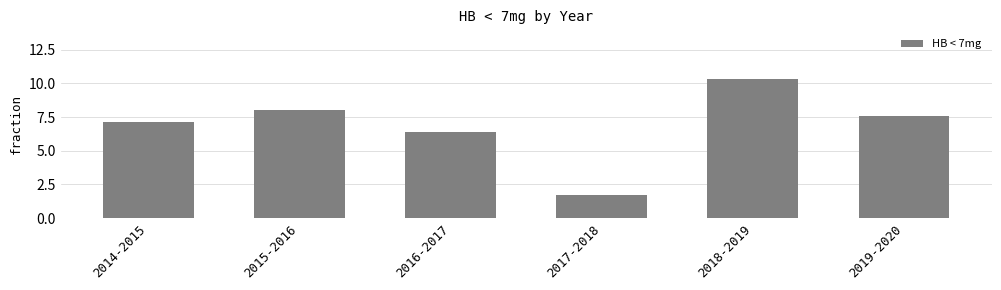

The chart shows a value of 11.3 at 2019-2020. True or false?

False